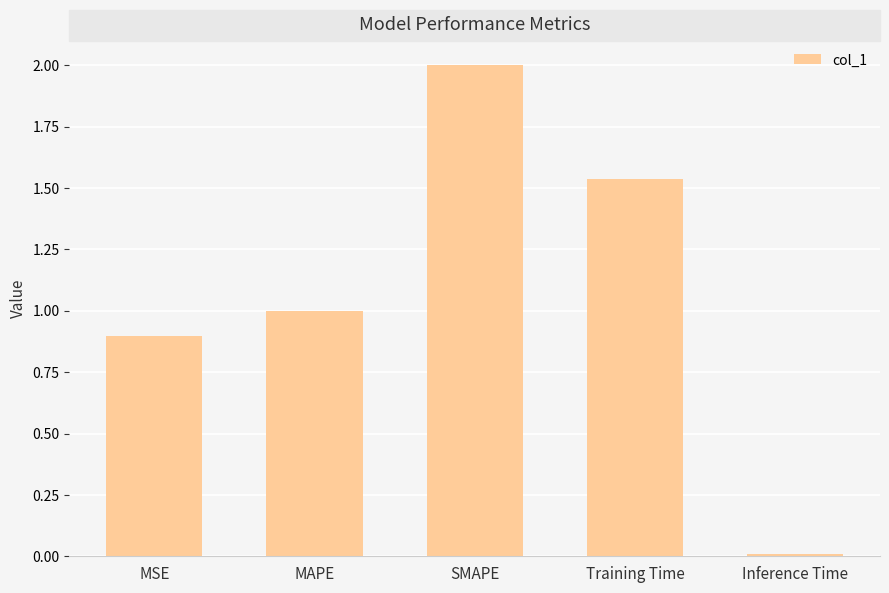

What is the greatest value displayed?

2.0